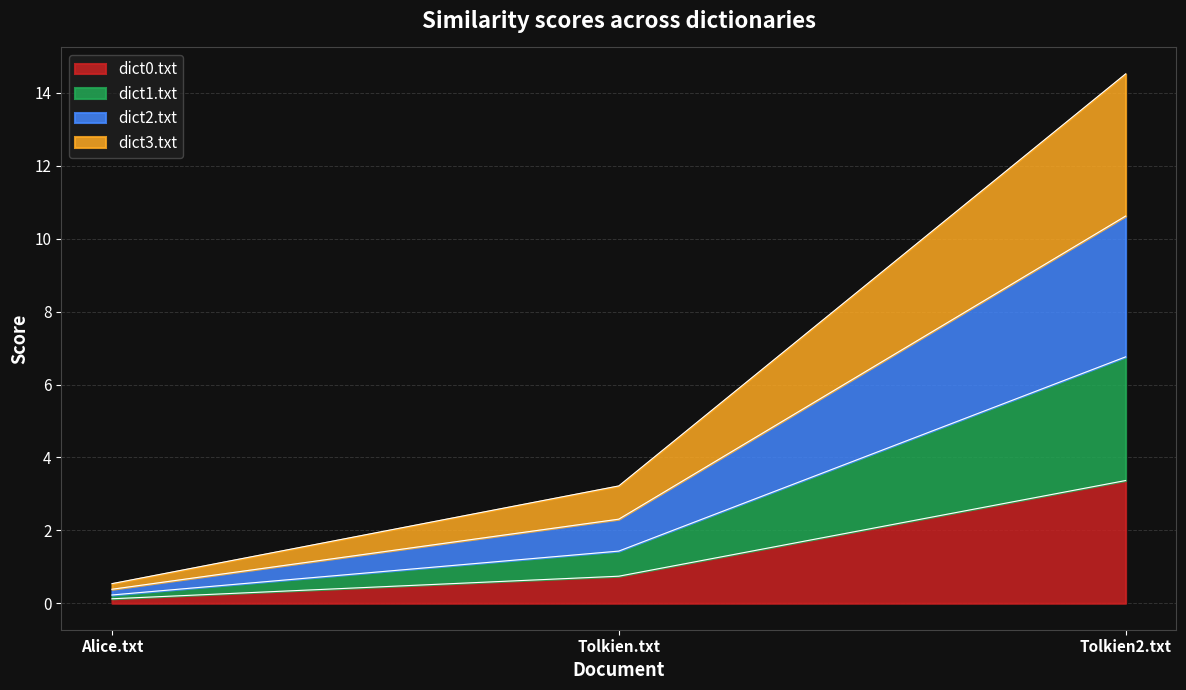

What is the label of the 2nd point from the right?

Tolkien.txt